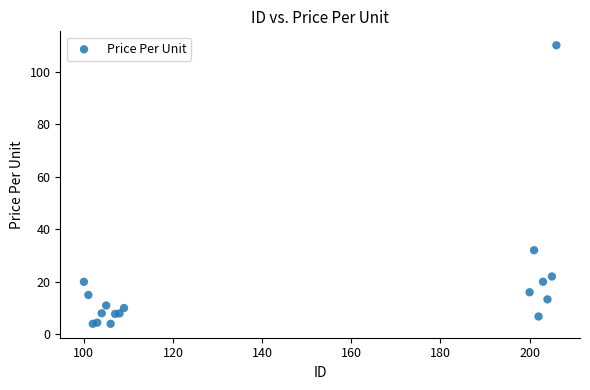

What Y value in the scatter plot is closest to 56?

32.0